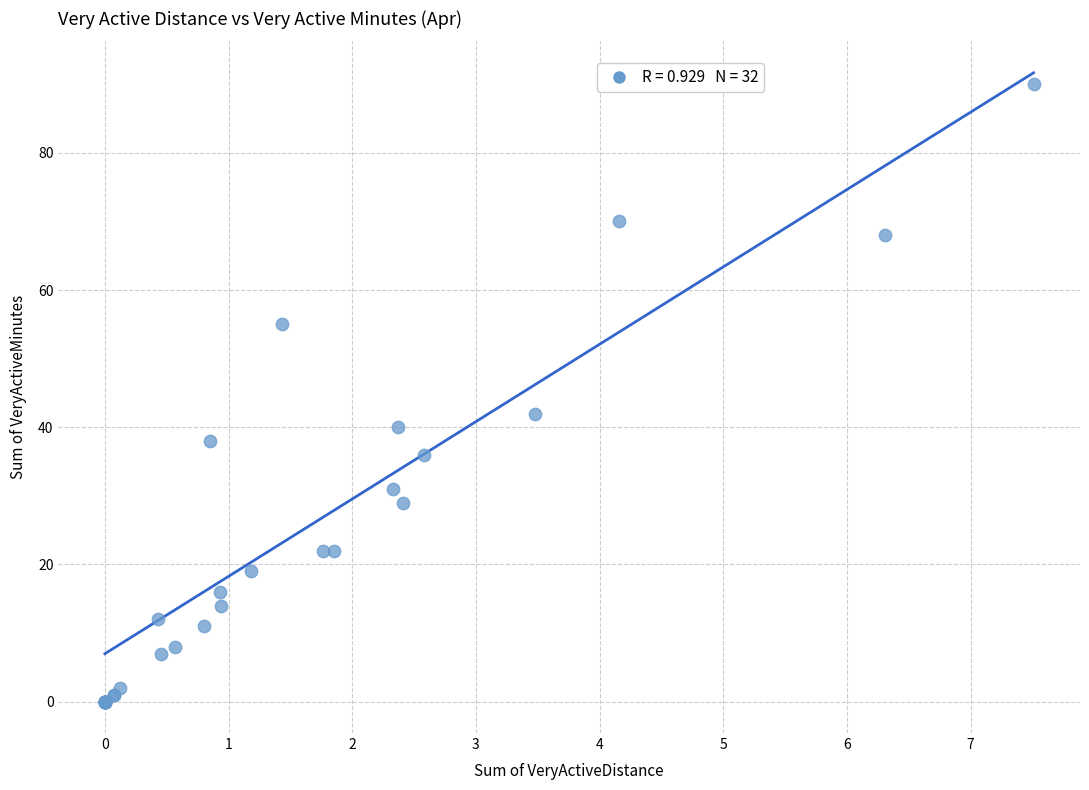

What Y value in the scatter plot is closest to 45?

42